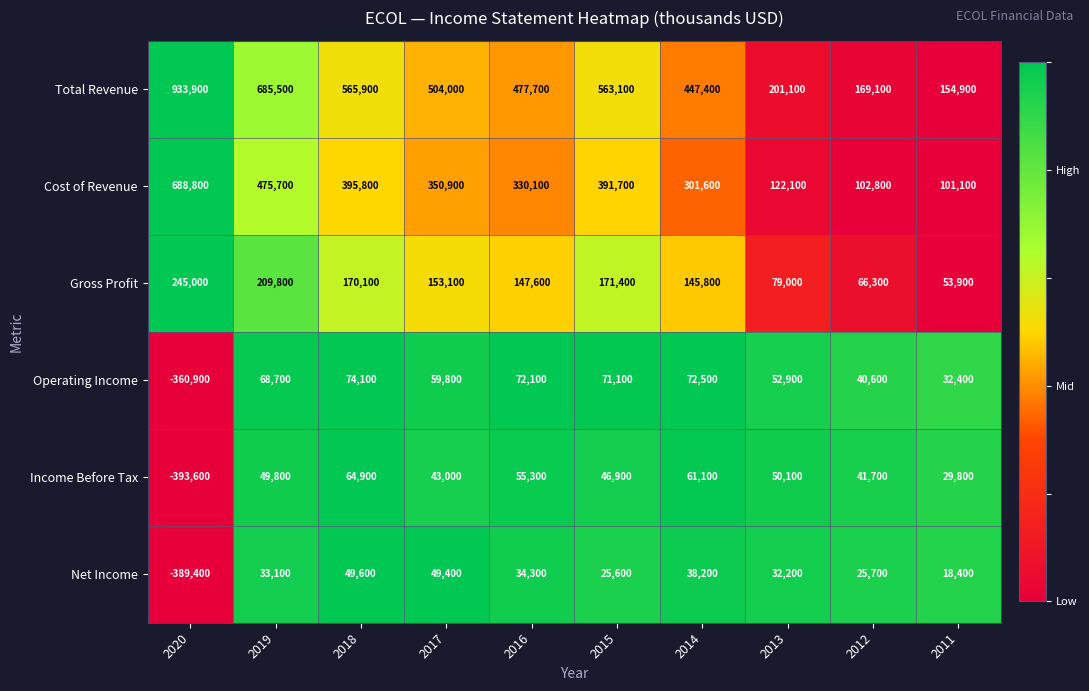

What is the spread (max minus min) of values at 2011?

136500